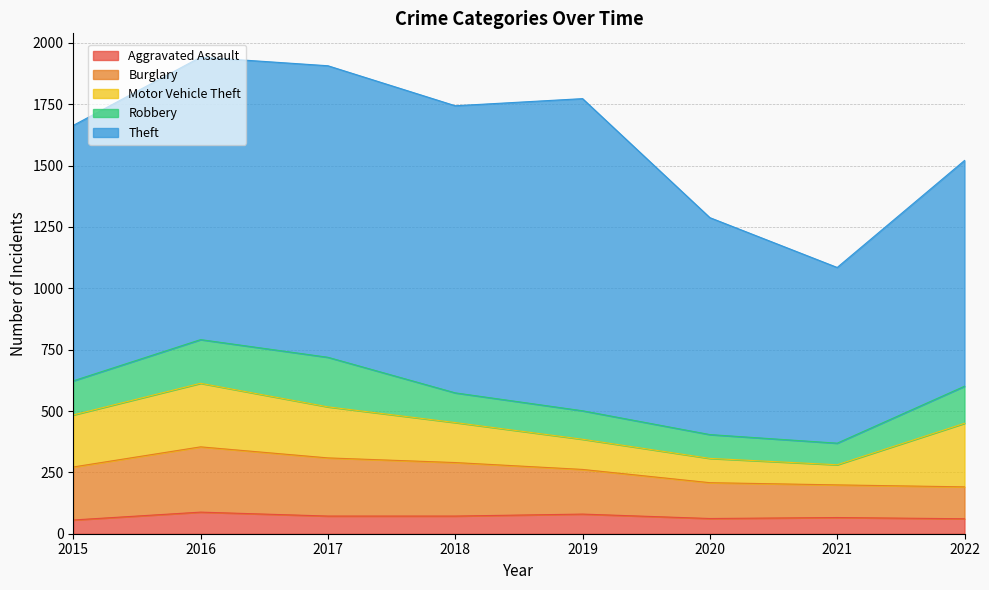

How many lines are shown in the chart?

5